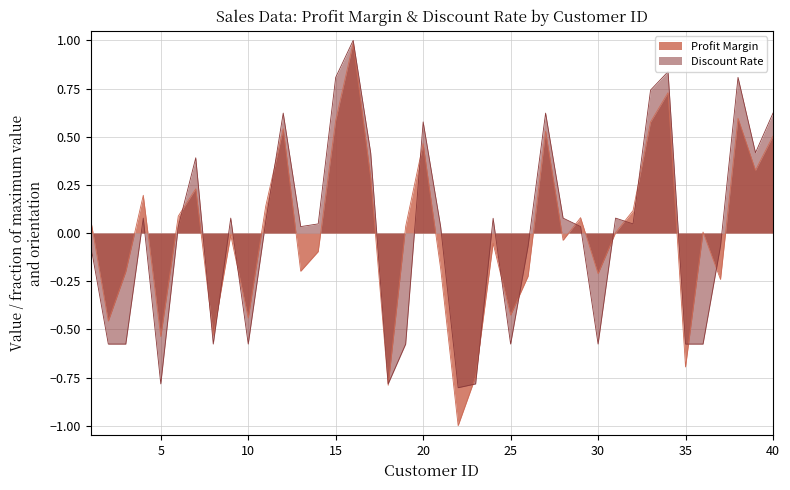

Which series has the widest spread of values?

Profit Margin